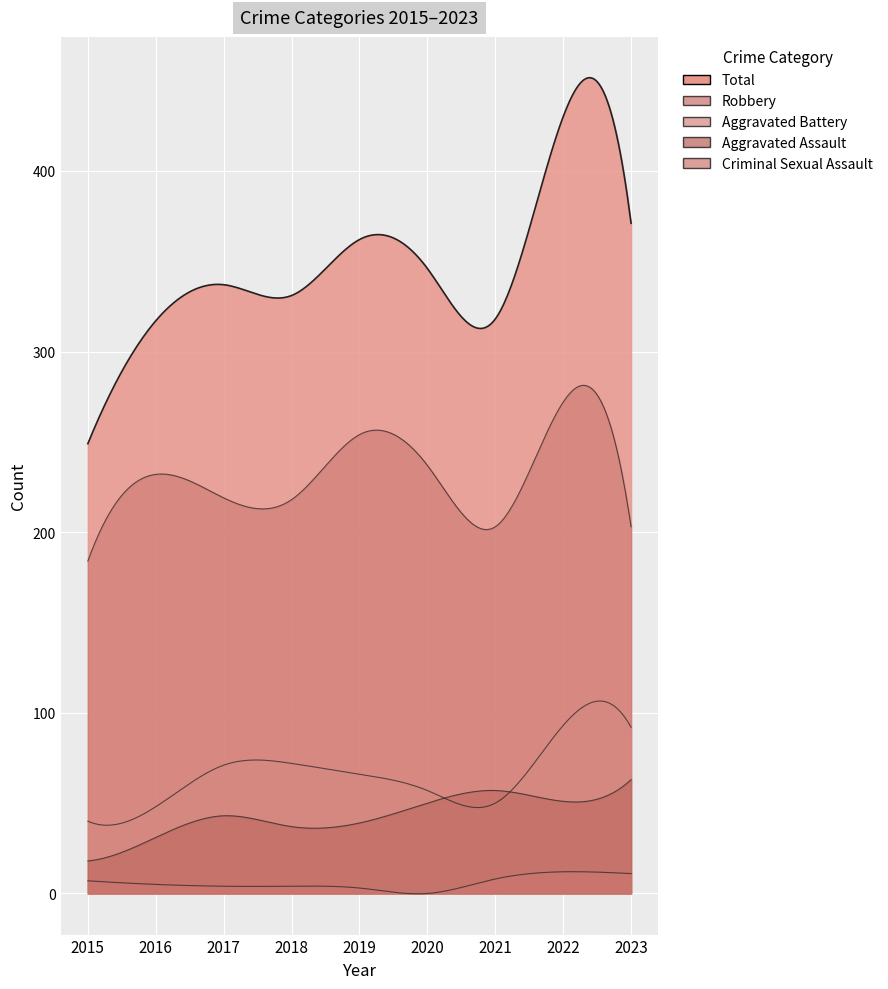

Reading right to left, transcribe all the data shown in this chart.

Aggravated Assault: 2023=63	2022=51	2021=57	2020=50	2019=39	2018=37	2017=43	2016=31	2015=18
Aggravated Battery: 2023=92	2022=93	2021=50	2020=57	2019=66	2018=72	2017=71	2016=48	2015=40
Criminal Sexual Assault: 2023=11	2022=12	2021=8	2020=0	2019=3	2018=4	2017=4	2016=5	2015=7
Robbery: 2023=203	2022=272	2021=203	2020=237	2019=254	2018=218	2017=219	2016=232	2015=184
Total: 2023=371	2022=430	2021=318	2020=346	2019=362	2018=331	2017=337	2016=317	2015=249